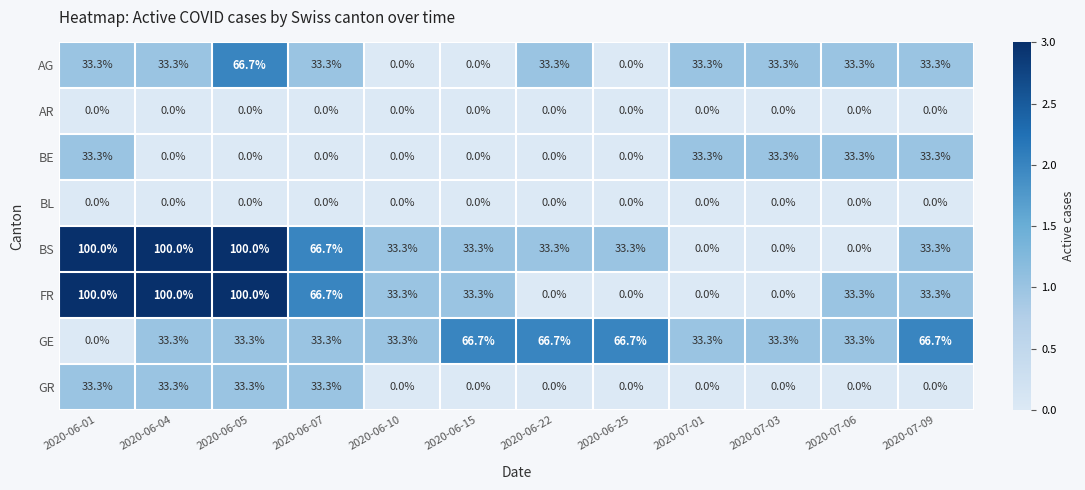

Where does the FR series first go above 33?

2020-06-01